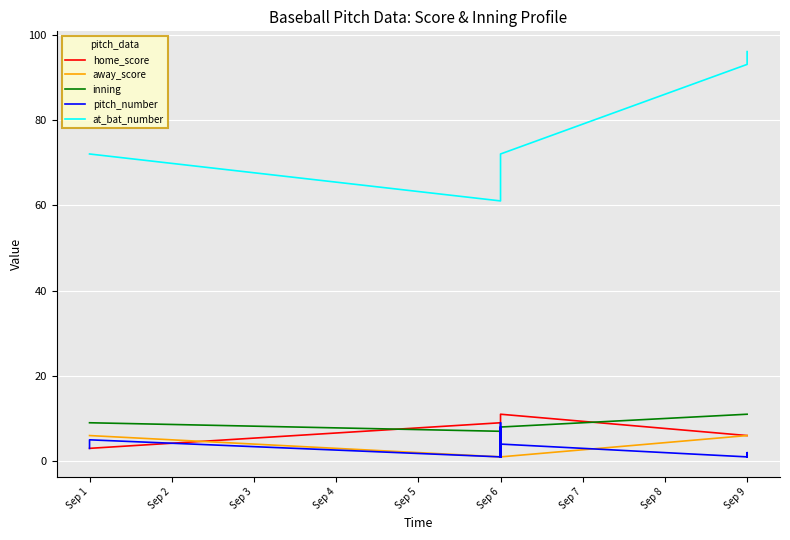

True or false: pitch_number and inning cross at least once.

True